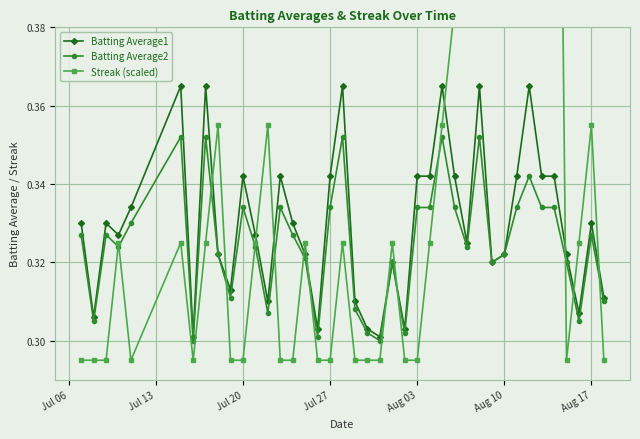

Which series ends up on top after the final intersection of Streak (scaled) and Batting Average1?

Batting Average1